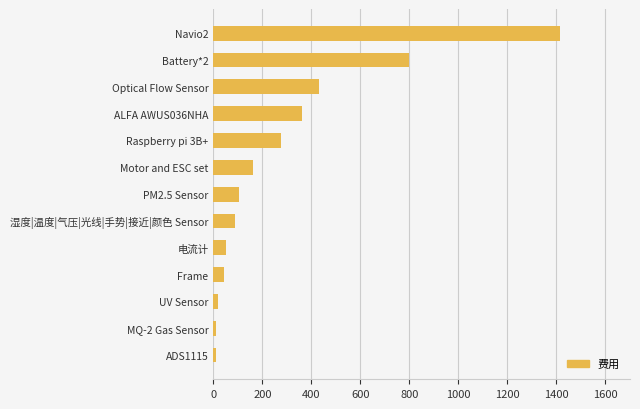

Approximately how many times larger is the value at Battery*2 compared to Raspberry pi 3B+?

2.9